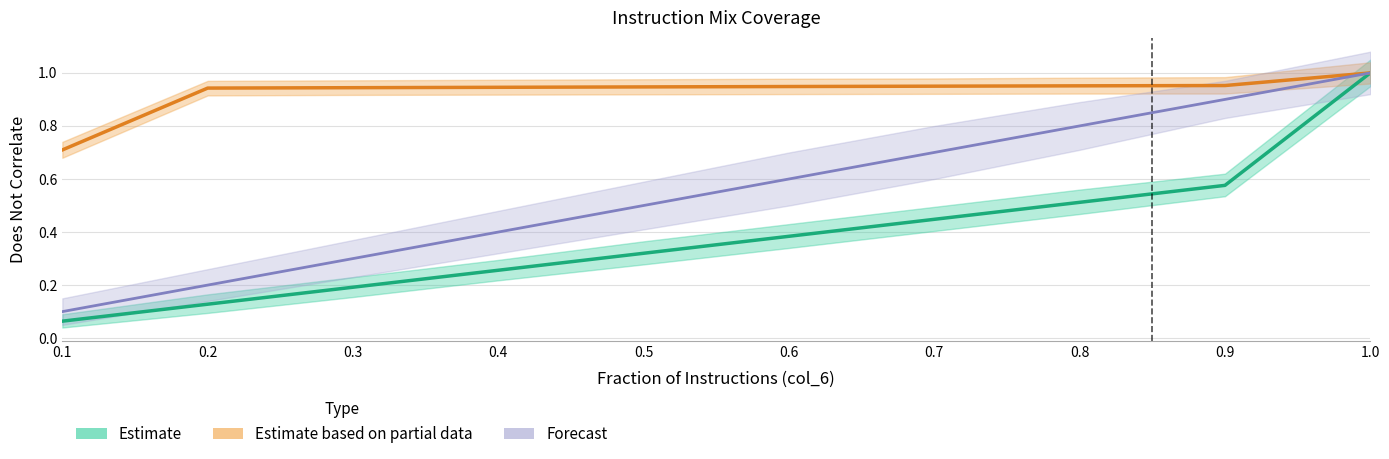

Is this an area chart (filled region under the line)?

No